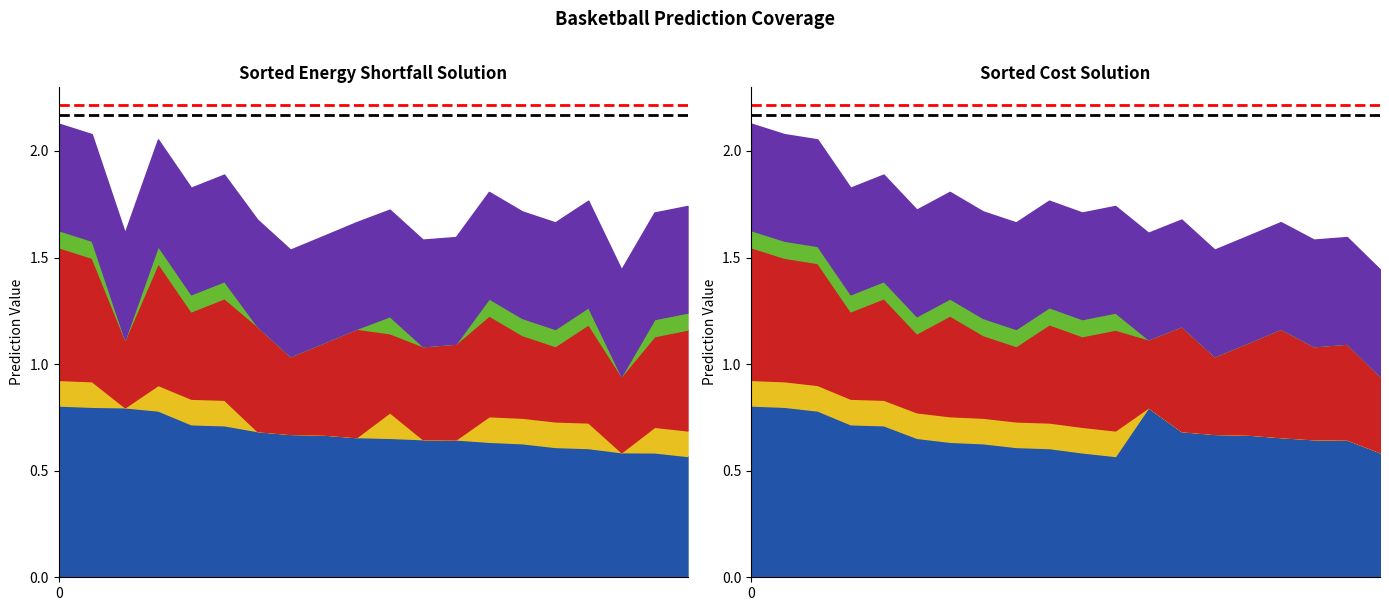

What is the maximum value for Max (black)?

2.2